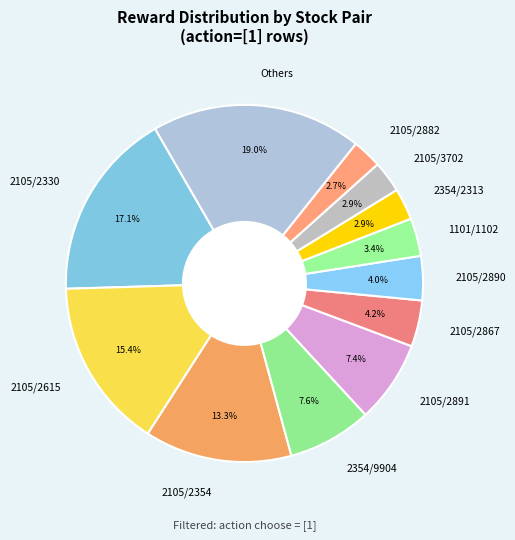

Does 2105/2891 account for over 50% of the chart?

No